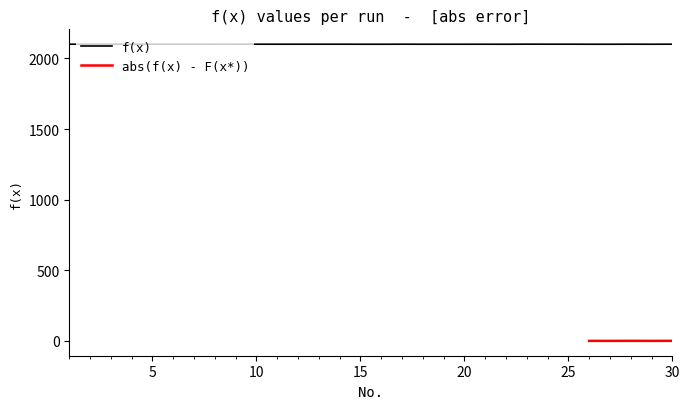

At which label is the value closest to 2100?

16